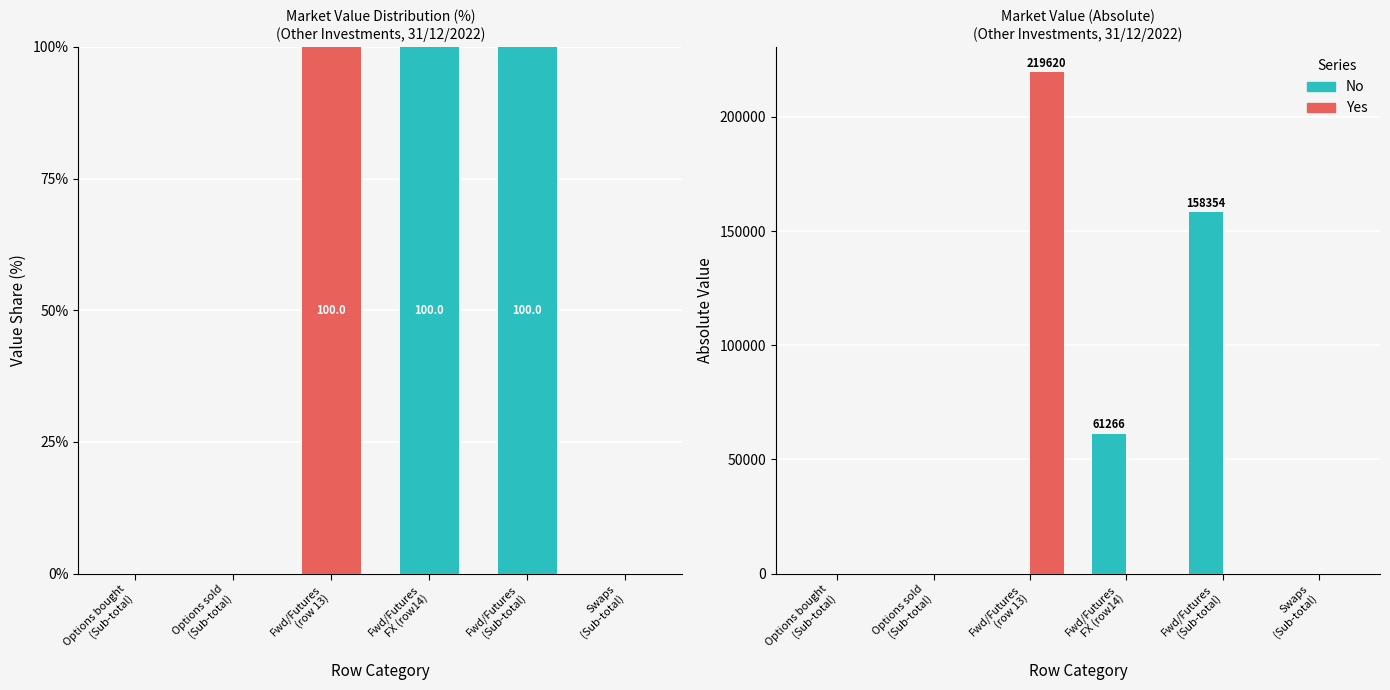

Which series has the widest spread of values?

Yes